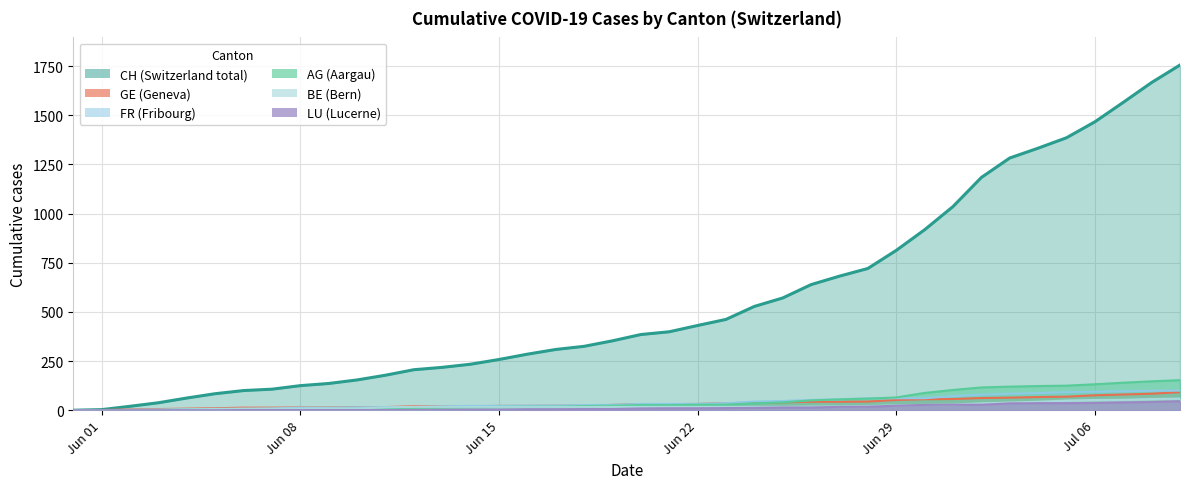

True or false: BE has more than 2 interior local peaks.

False